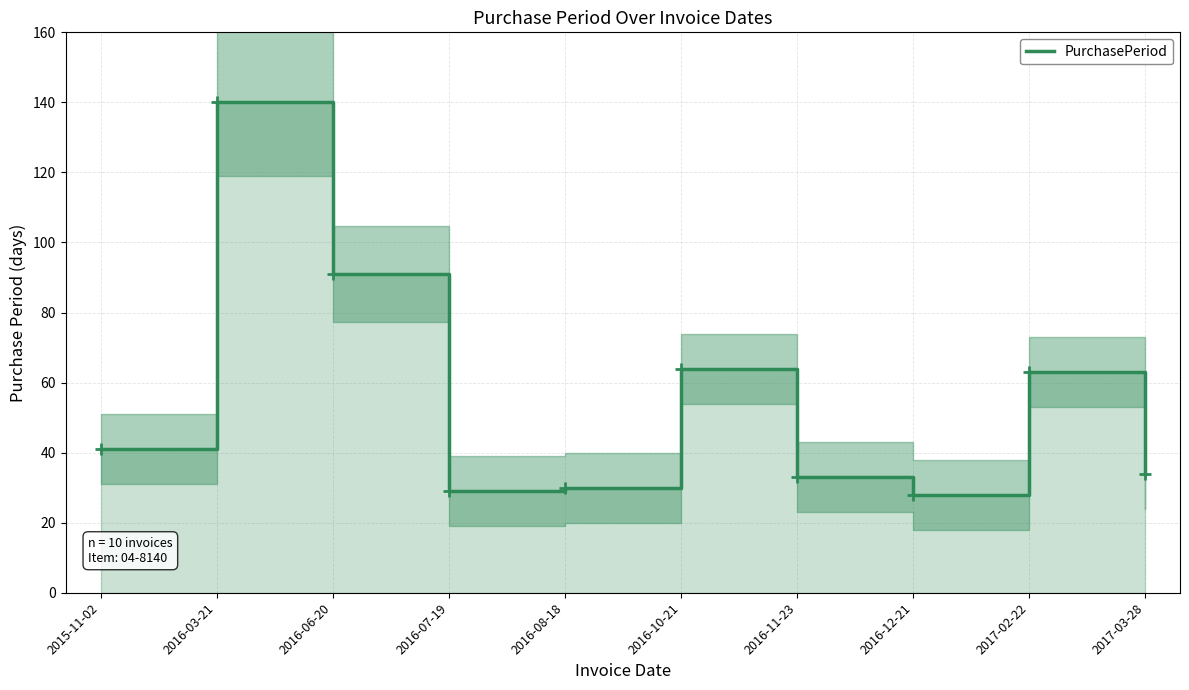

What is the sum of all values?

553